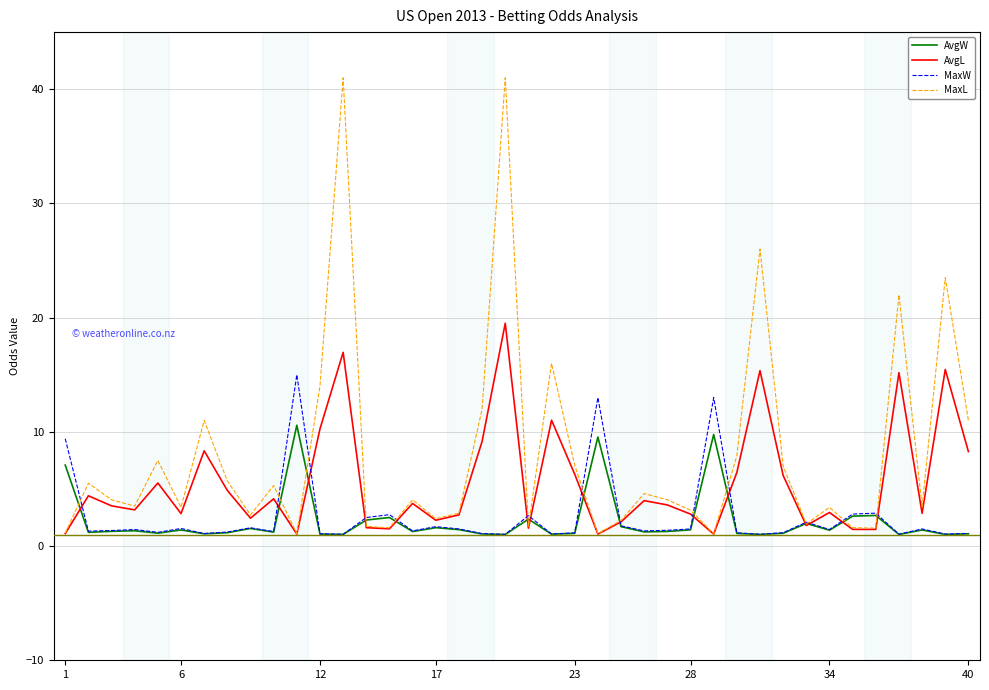

Which series has the largest range (max minus min)?

MaxL